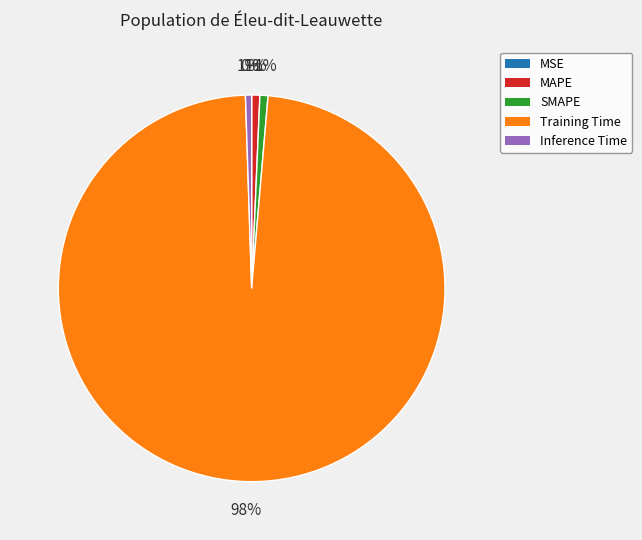

To the nearest percent, what portion does Inference Time represent?

1%